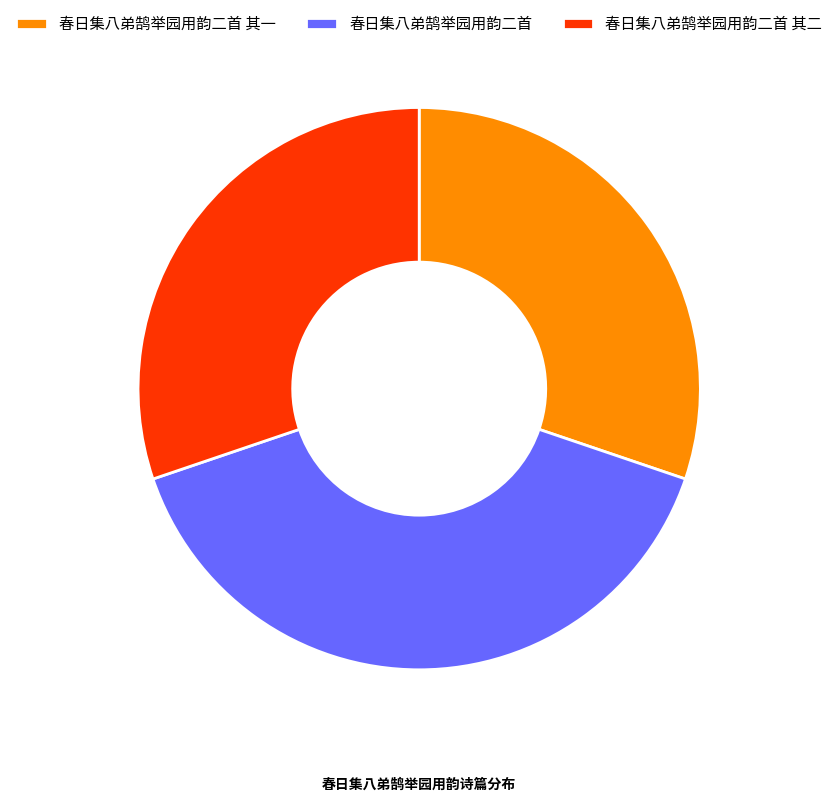

Is the sum of 春日集八弟鹄举园用韵二首 其二 and 春日集八弟鹄举园用韵二首 其一 greater than half?

Yes